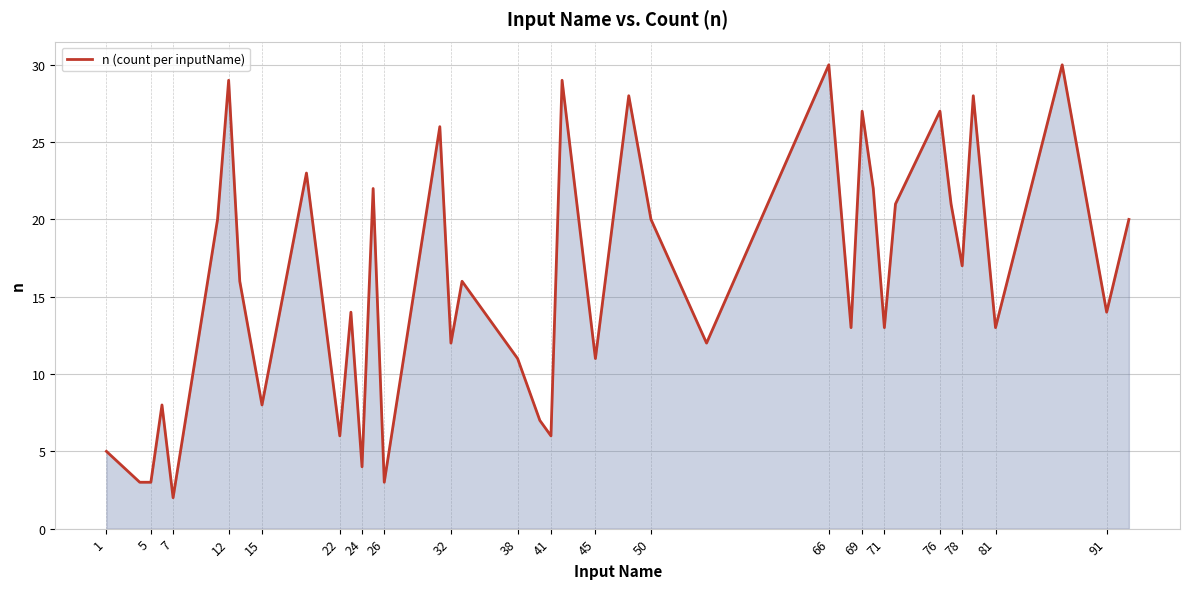

The chart shows a value of 27 at 76. True or false?

True